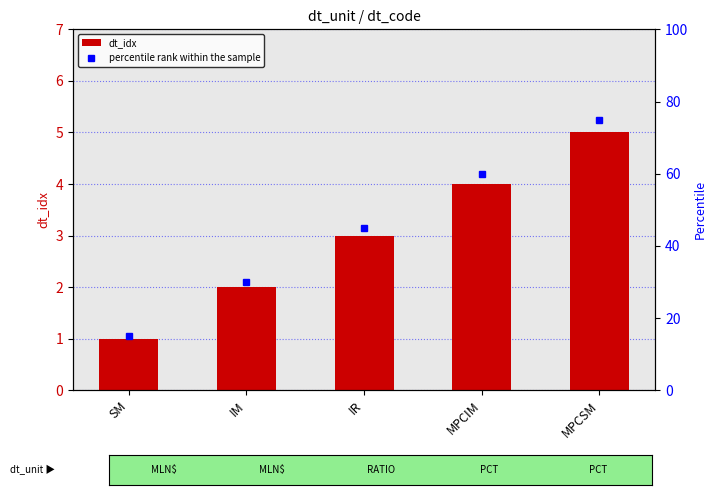

What is the value of the percentile rank within the sample bar at the 4th from the left?

60